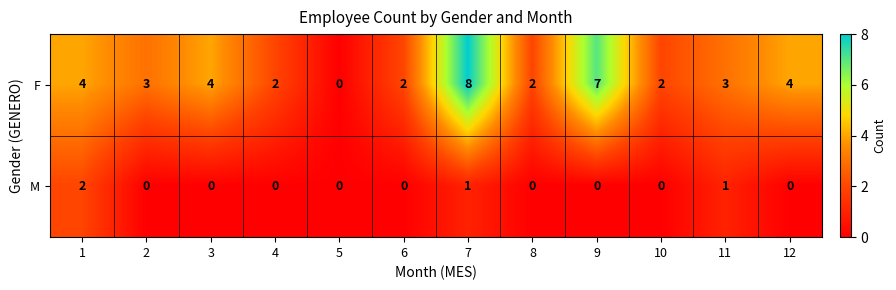

Count the number of data series in this chart.

2